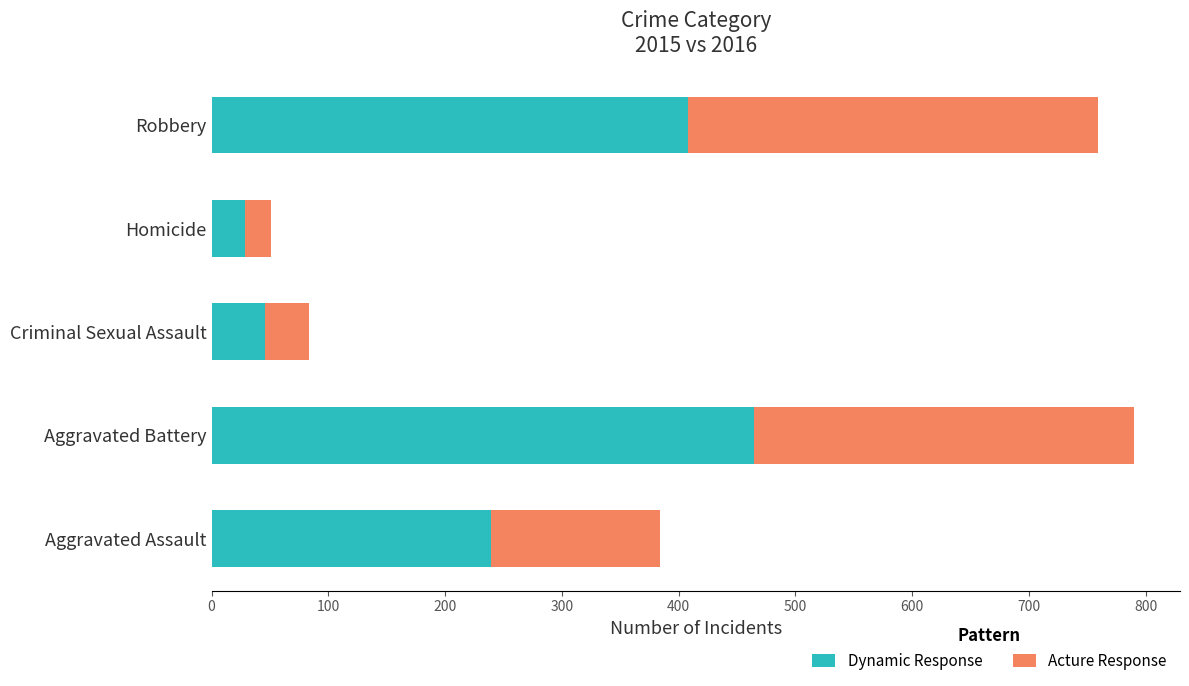

Read the Dynamic Response value at Homicide.

29